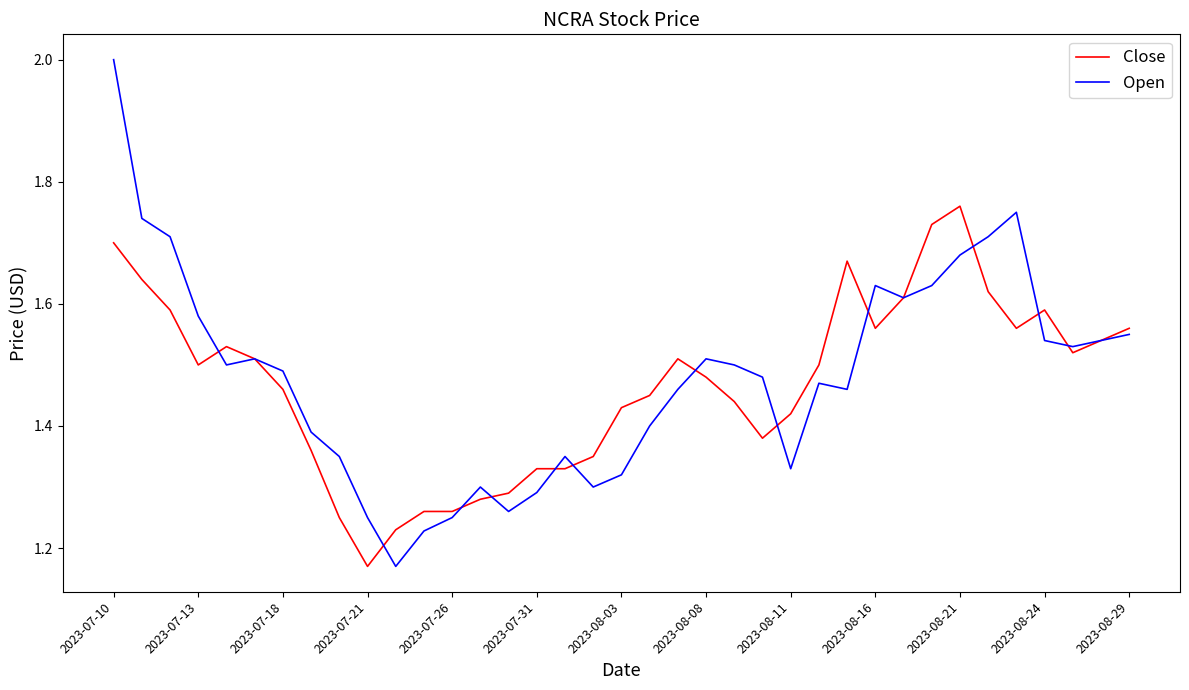

Which series has the largest range (max minus min)?

Open